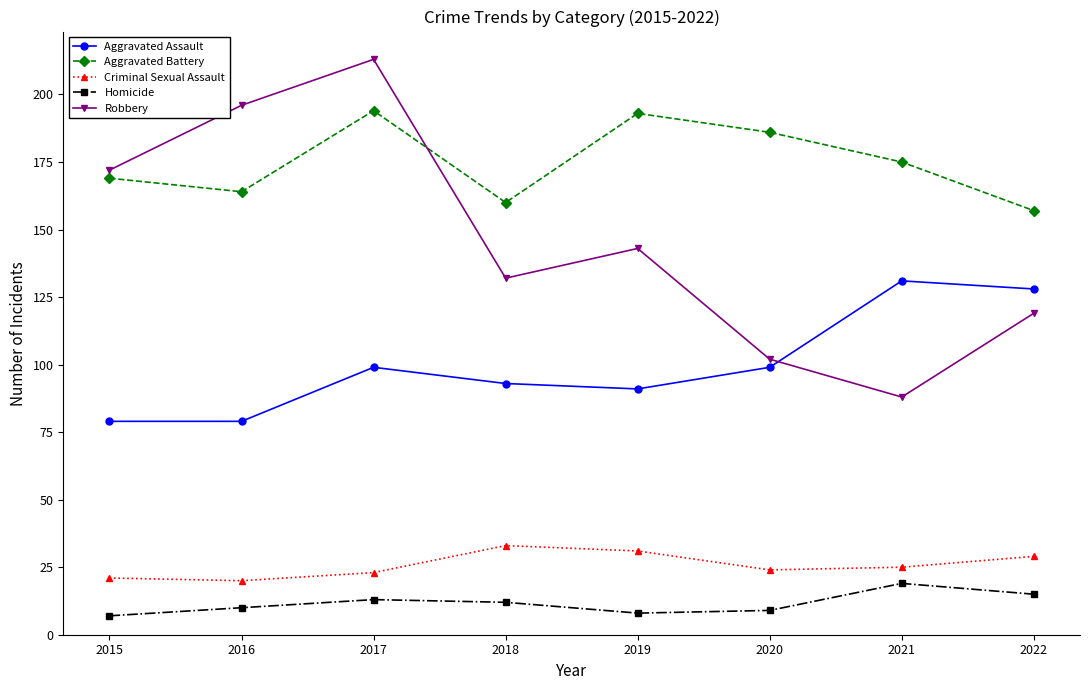

What is the highest value of the Criminal Sexual Assault series?

33